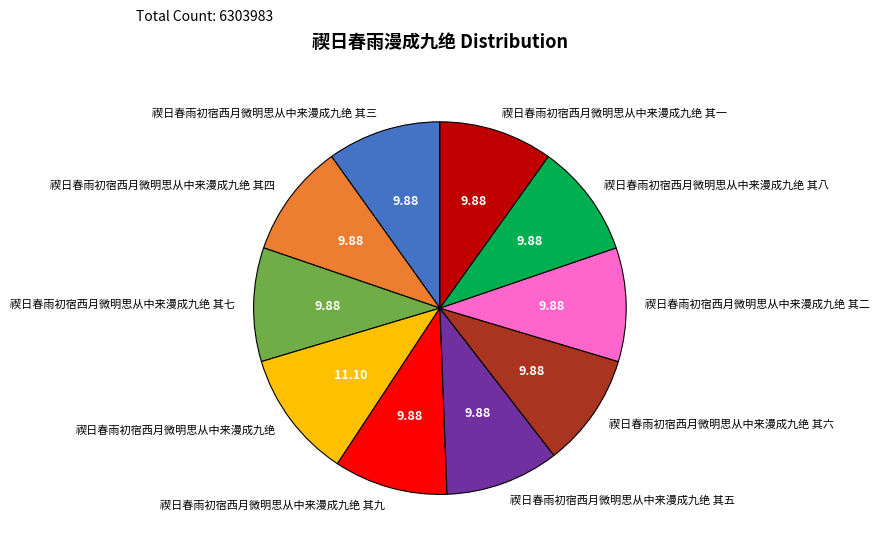

Does any single category account for the majority?

No